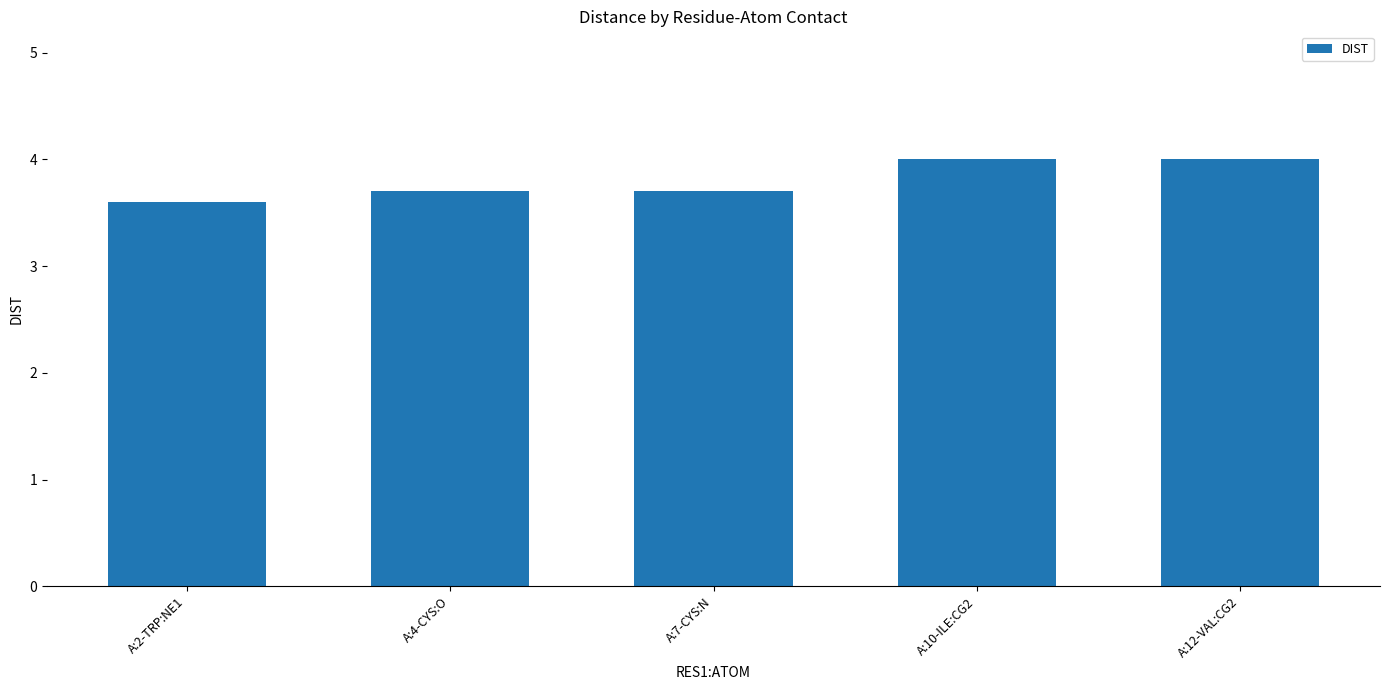

What is the sum of all values?

19.0